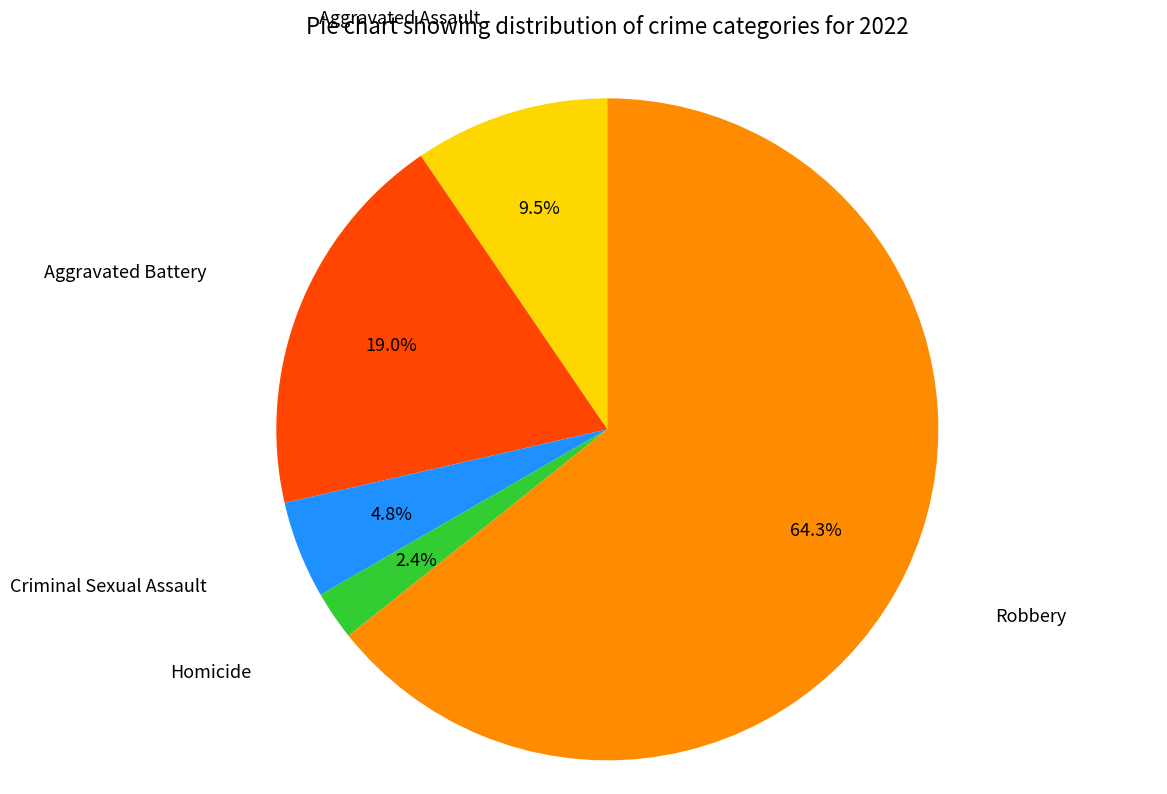

Is there a majority slice in this chart?

Yes